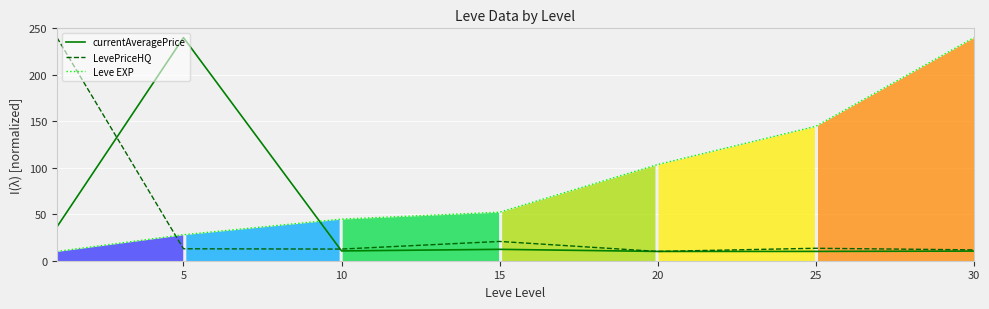

Which label corresponds to the smallest value in the chart?

20